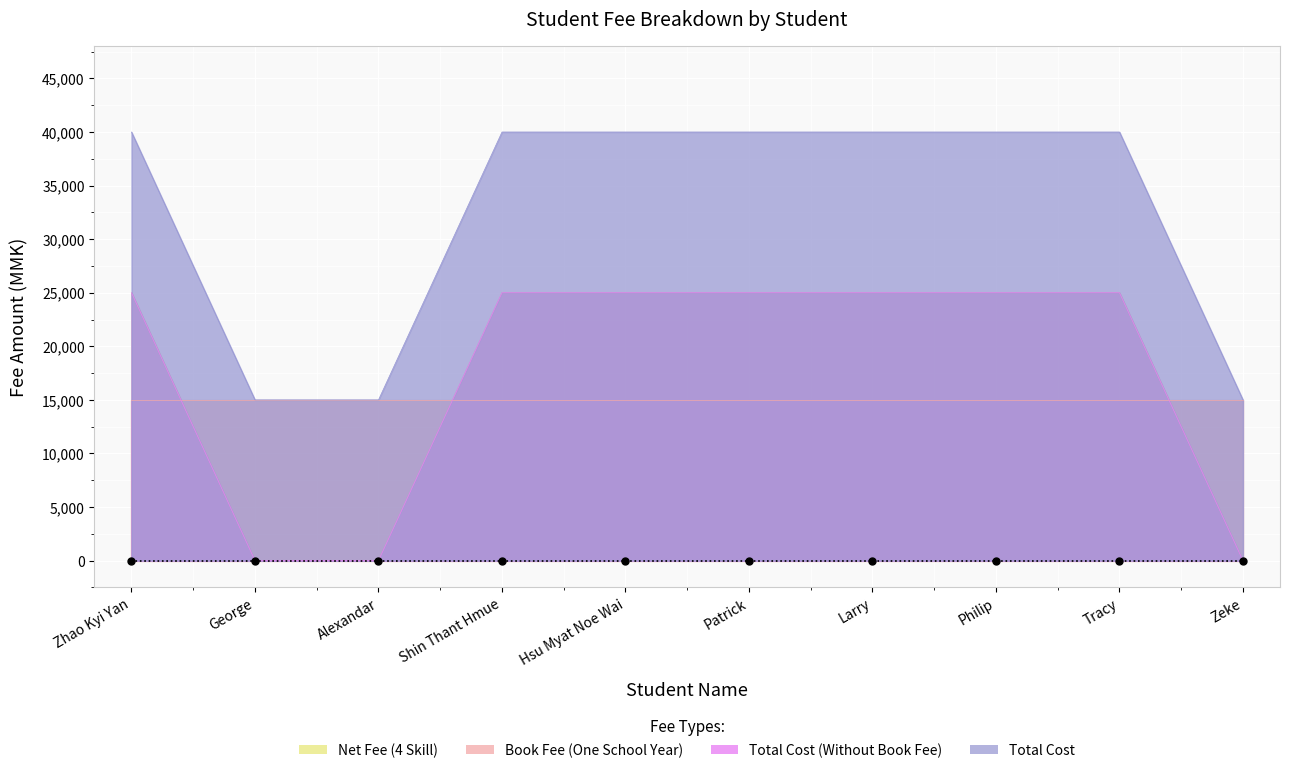

Which series reaches the minimum Y coordinate?

Net Fee (4 Skill)